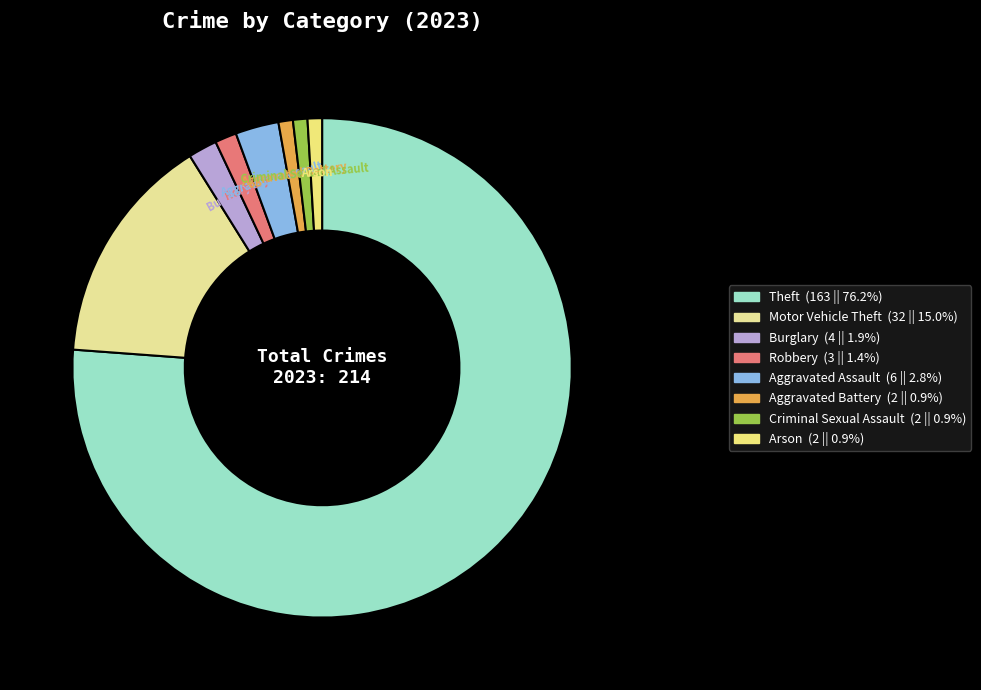

Which category accounts for the majority?

Theft